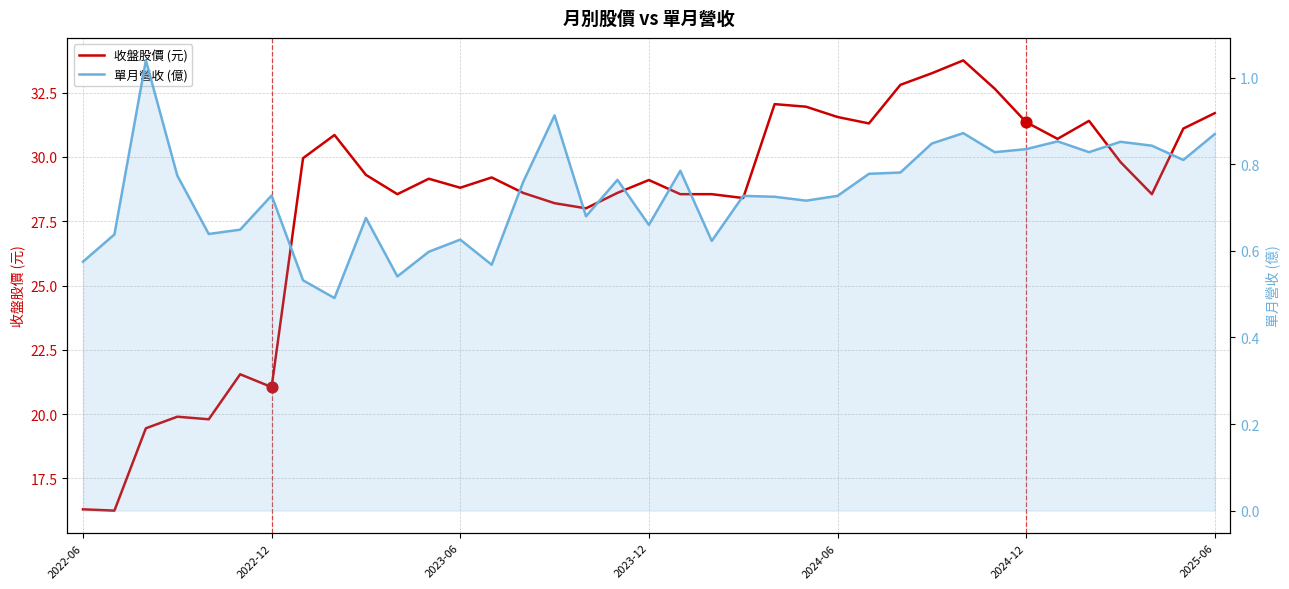

What is the total value across all series at 25?

32.1